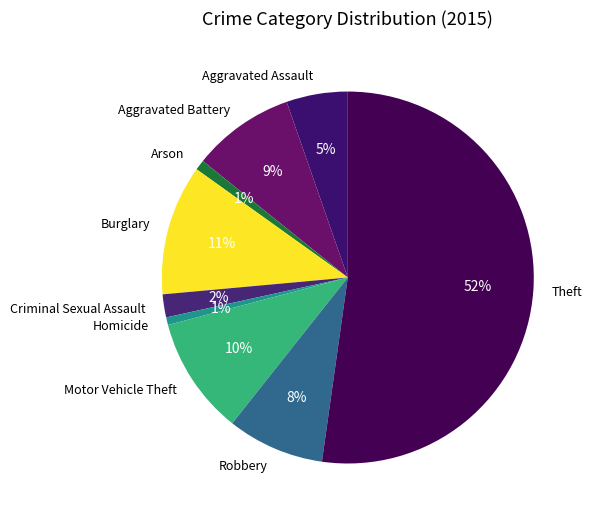

Is the sum of Arson and Robbery greater than half?

No